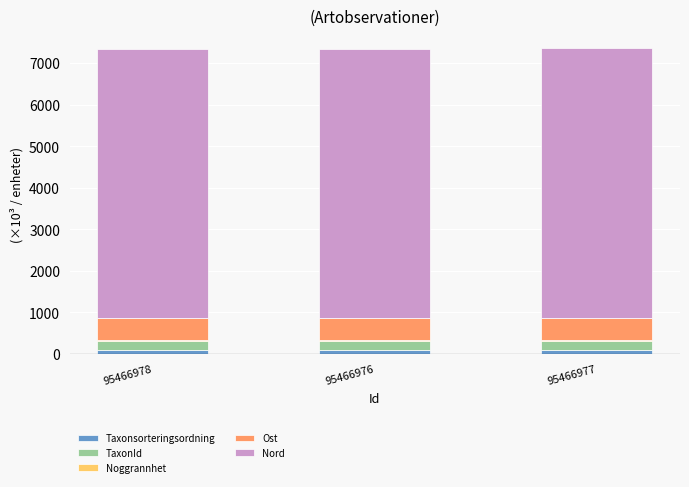

What is the sum of all Taxonsorteringsordning values?

289.6